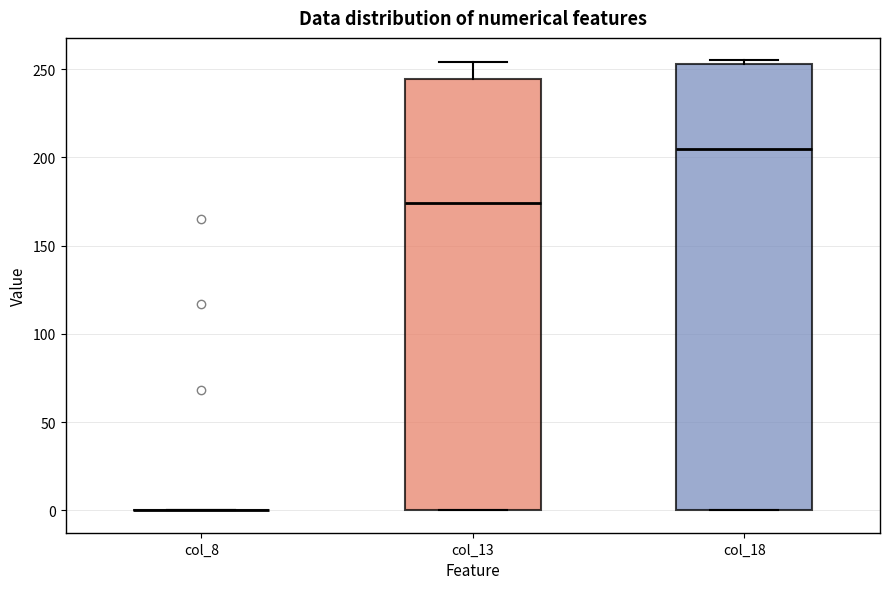

Reading left to right, read every box against the y-axis: the position of its median line, the range the box covers, and the ends of its whiskers. The values are not printed on the chart, so give them approximately, as read against the axis.

col_8: box collapsed to a line at 0, whiskers 0 to 0
col_13: median 175, box 0 to 245, whiskers 0 to 255
col_18: median 205, box 0 to 255, whiskers 0 to 255 (just above the box's upper edge)